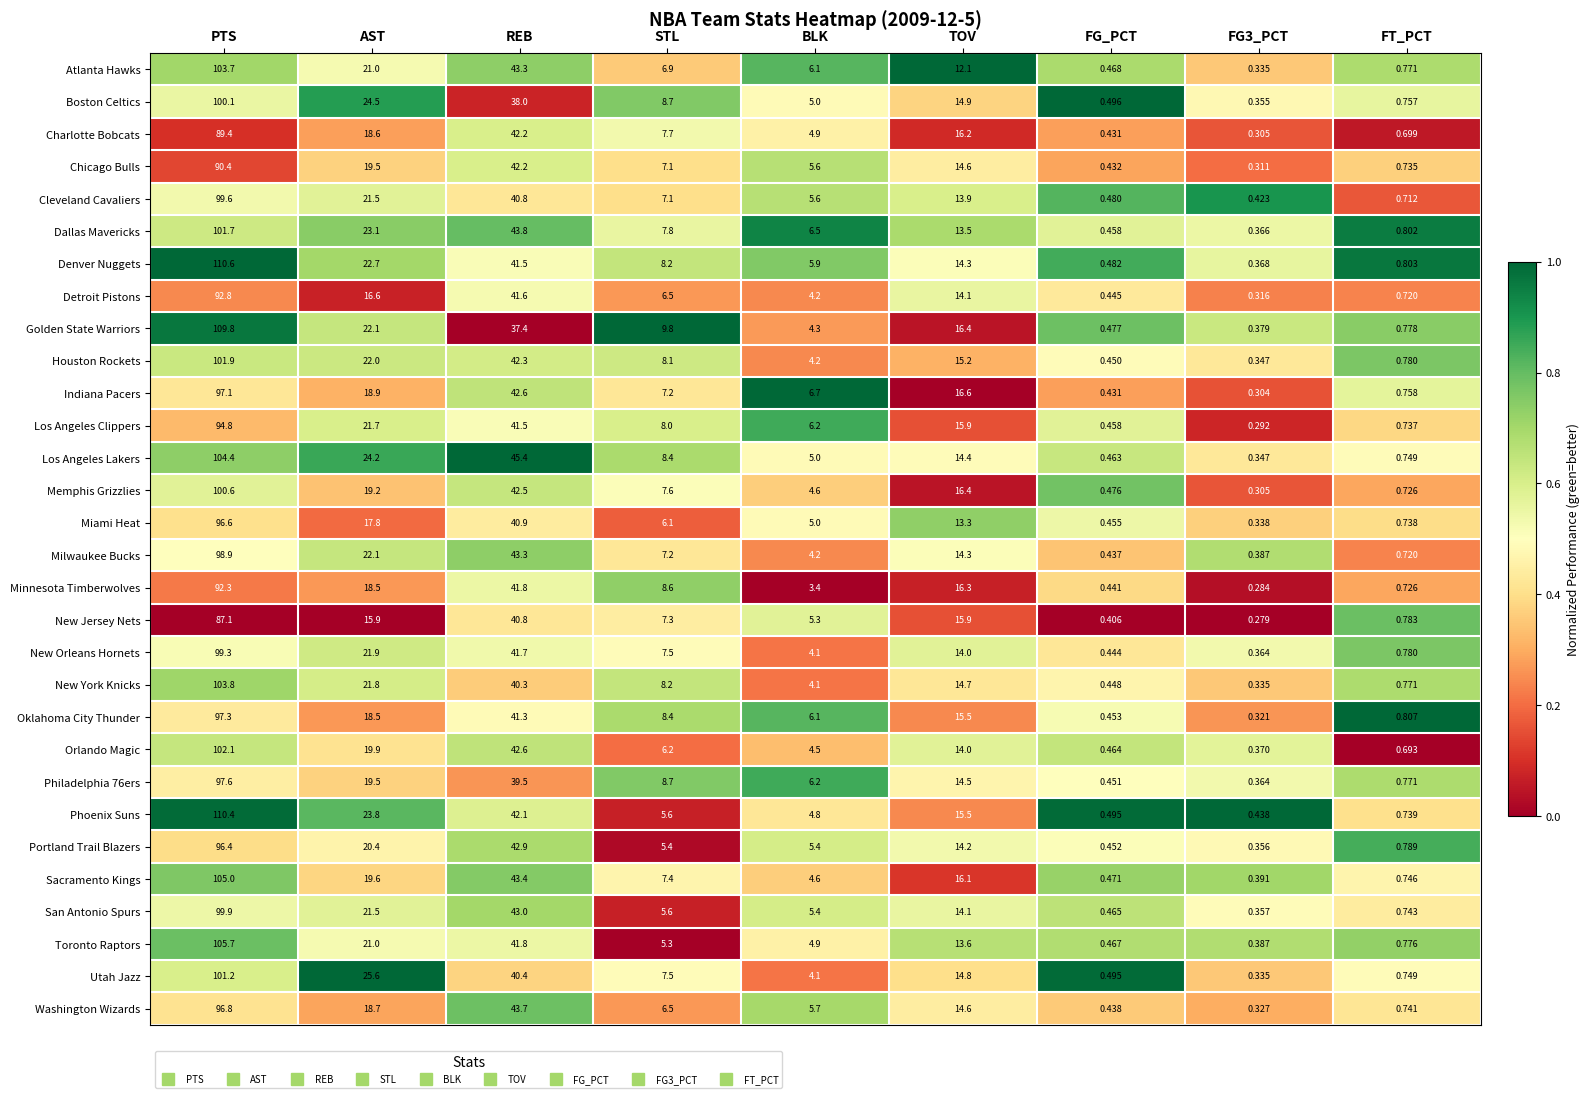

At which label does Sacramento Kings reach its peak?

PTS